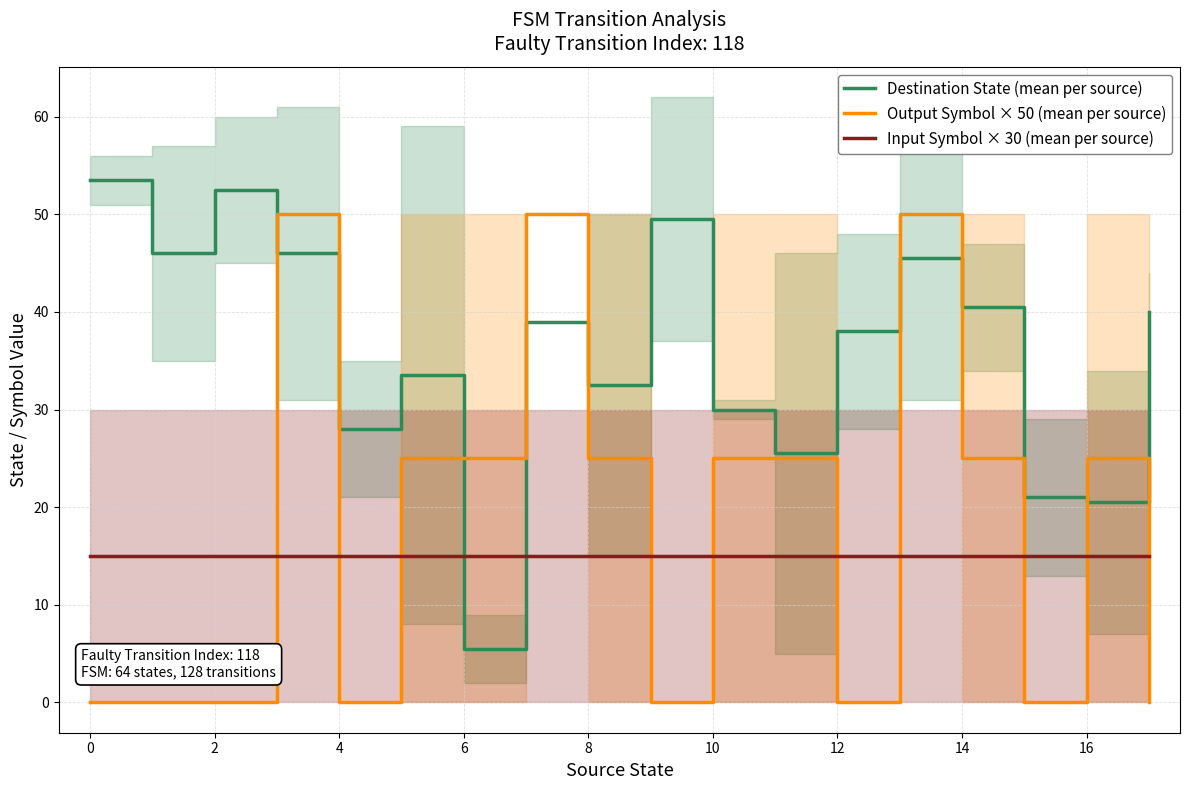

What are all the series names shown in the legend?

Destination State (mean per source), Output Symbol × 50 (mean per source), Input Symbol × 30 (mean per source)